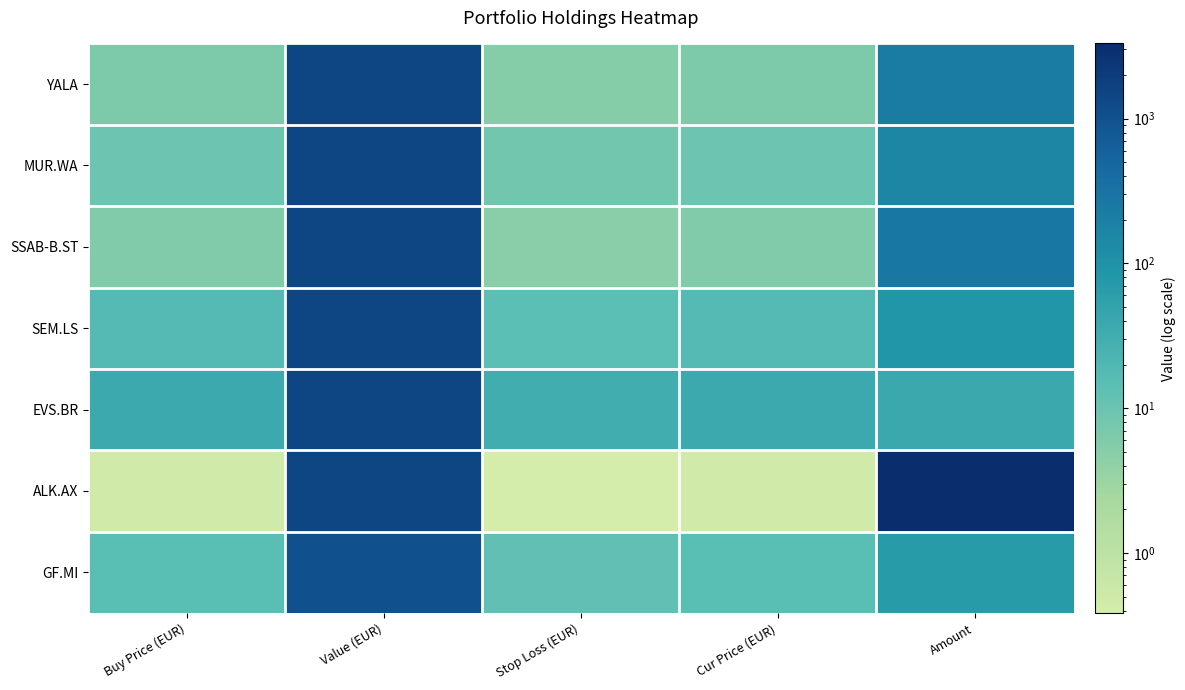

Count the number of categories in the chart.

5